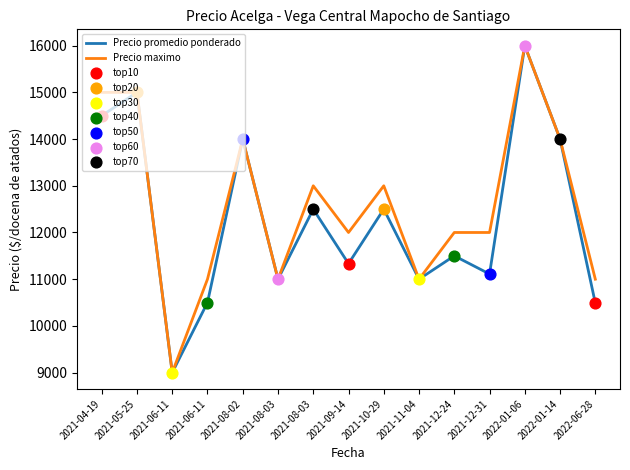

Does the chart have visible grid lines?

No